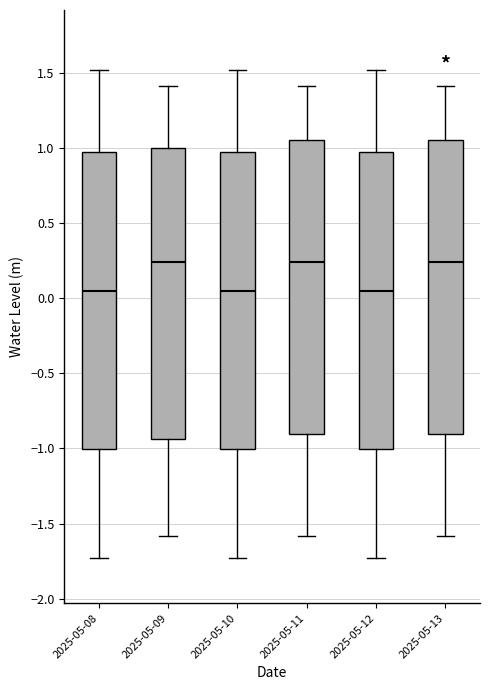

Where is the lower edge of the box for 2025-05-13 on the y-axis? The values are not printed on the chart, so give them approximately, as read against the axis.

-0.90